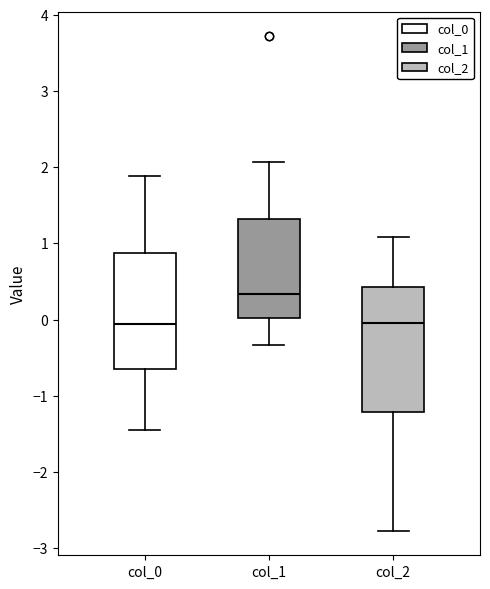

Reading left to right, read every box against the y-axis: the position of its median line, the range the box covers, and the ends of its whiskers. The values are not printed on the chart, so give them approximately, as read against the axis.

col_0: median -0.1, box -0.7 to 0.9, whiskers -1.4 to 1.9
col_1: median 0.3, box 0.0 to 1.3, whiskers -0.3 to 2.1
col_2: median 0.0, box -1.2 to 0.4, whiskers -2.8 to 1.1